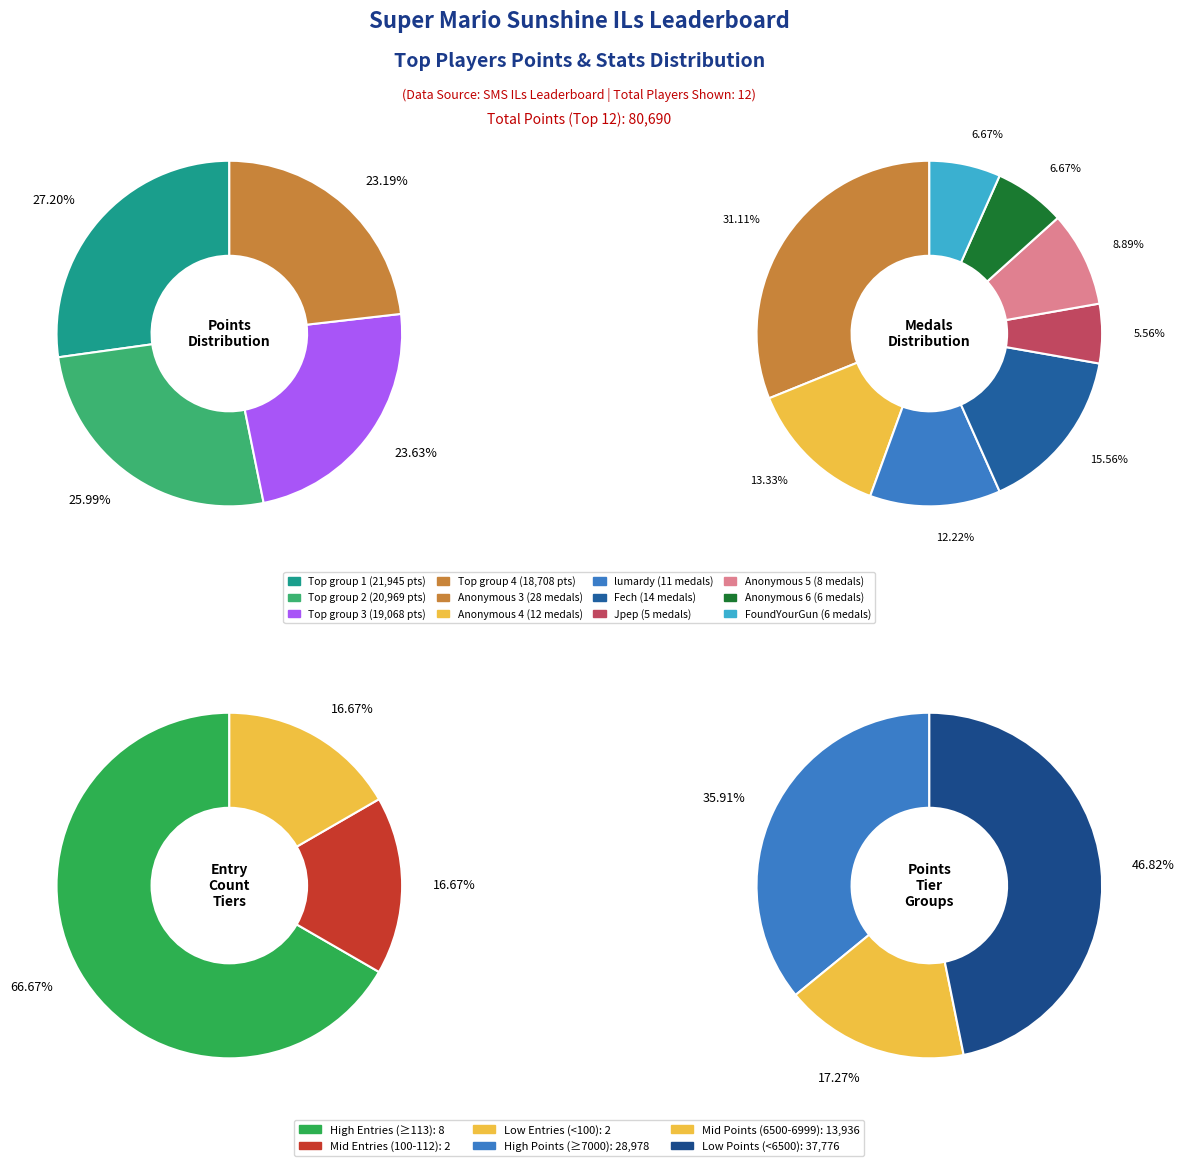

Count the number of slices in the pie.

12